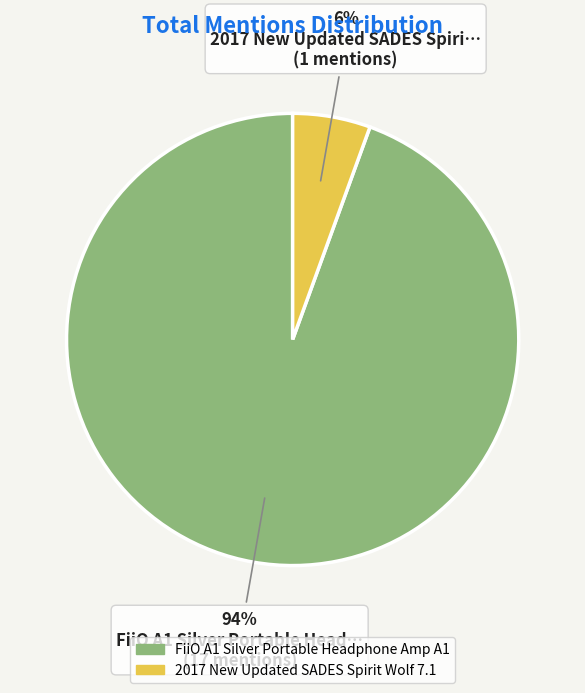

What is the majority slice?

FiiO A1 Silver Portable Headphone Amp A1